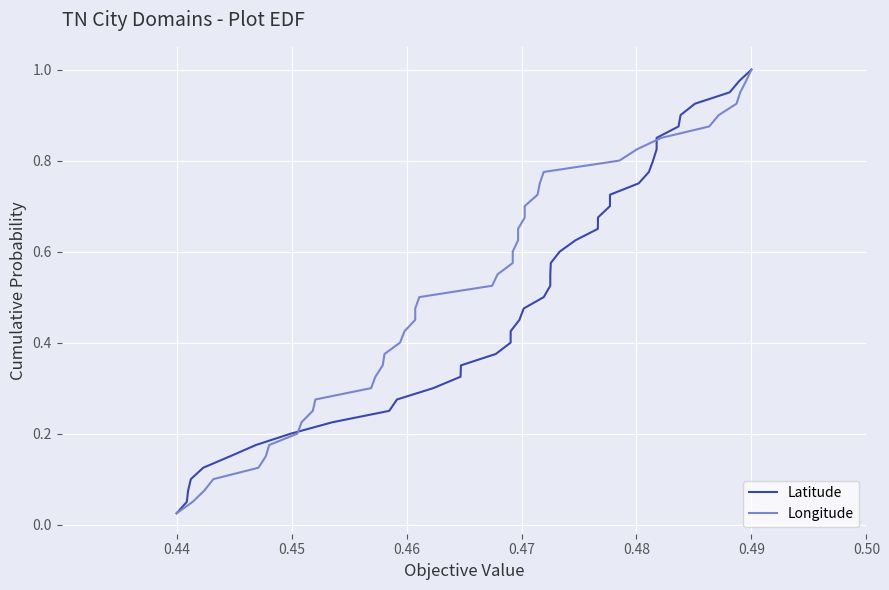

Is this an area chart (filled region under the line)?

No